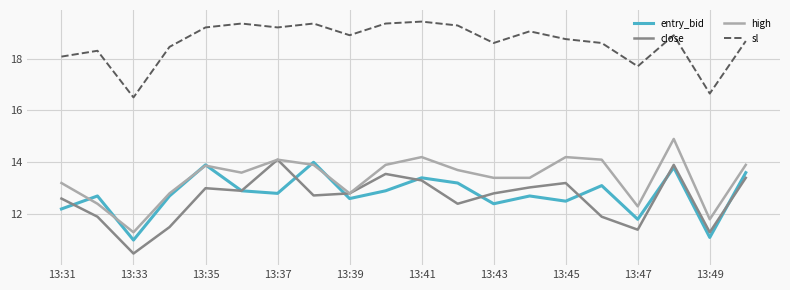

What is the highest value of the high series?

14.9